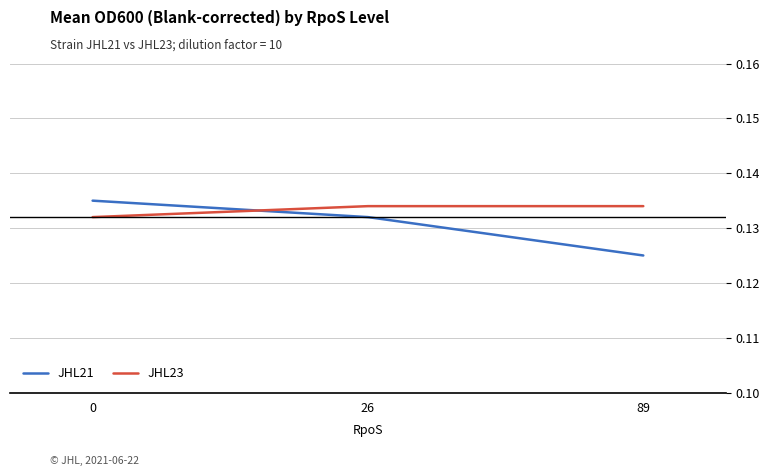

What is the total value across all series at 0?

0.3